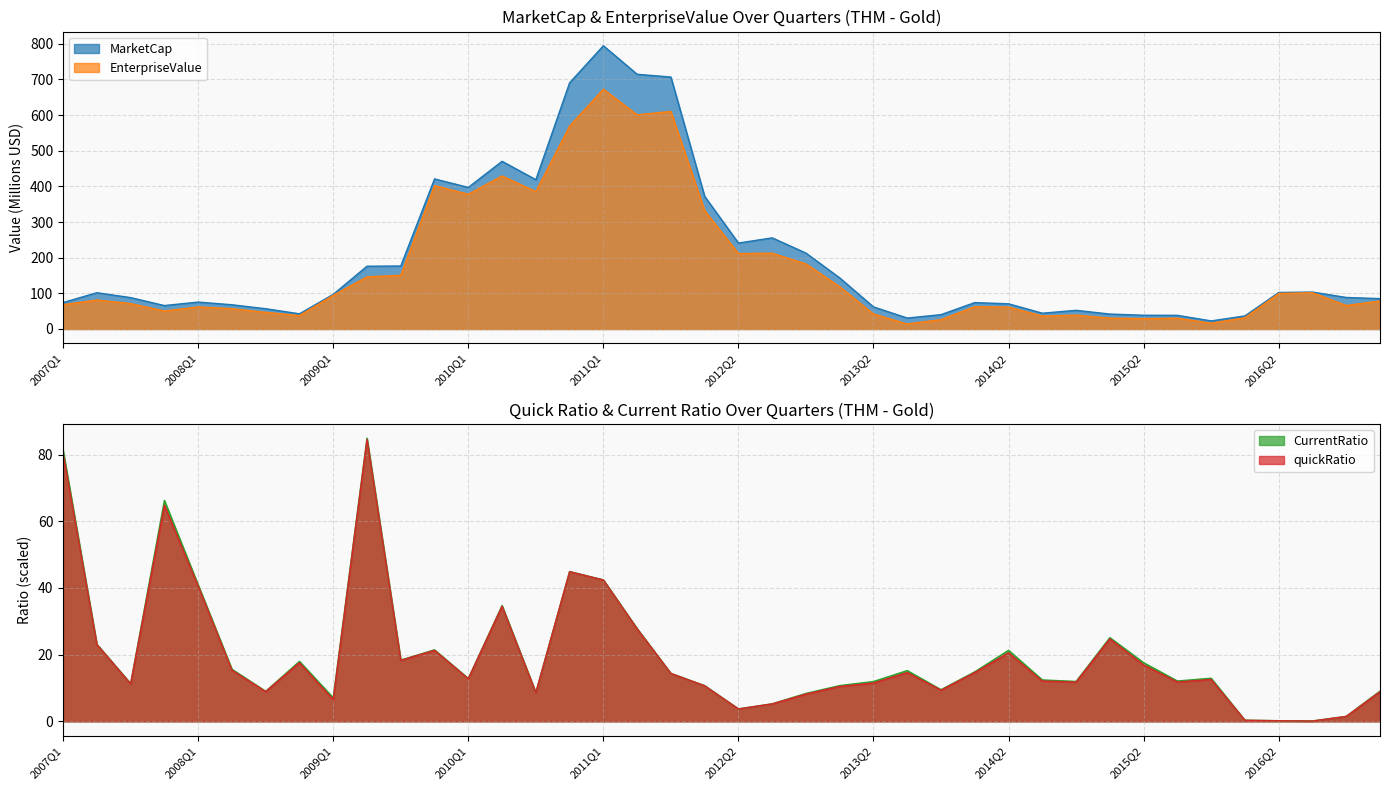

At how many categories does at least one series exceed 385?

8